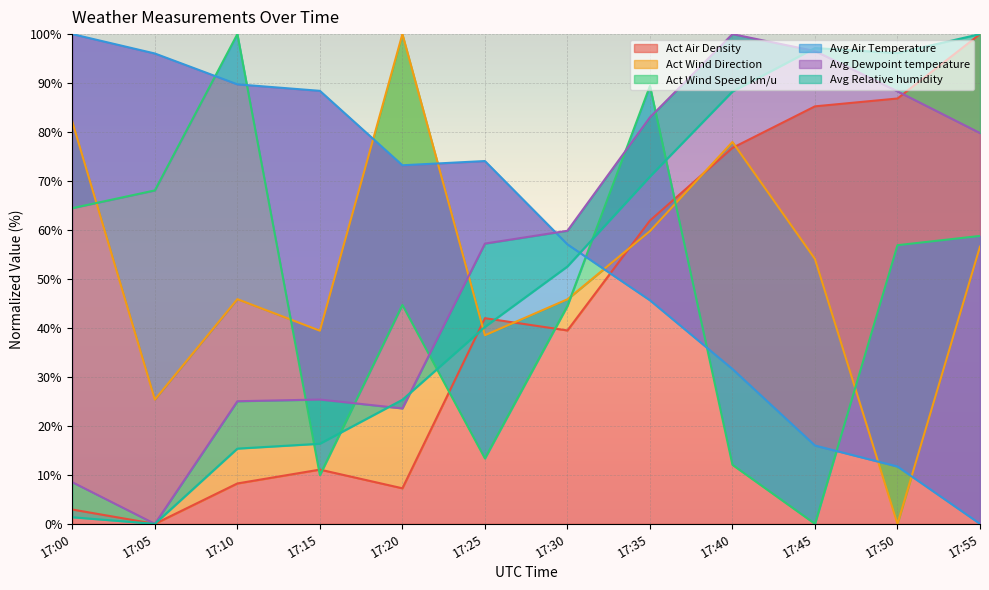

Count the number of data series in this chart.

6